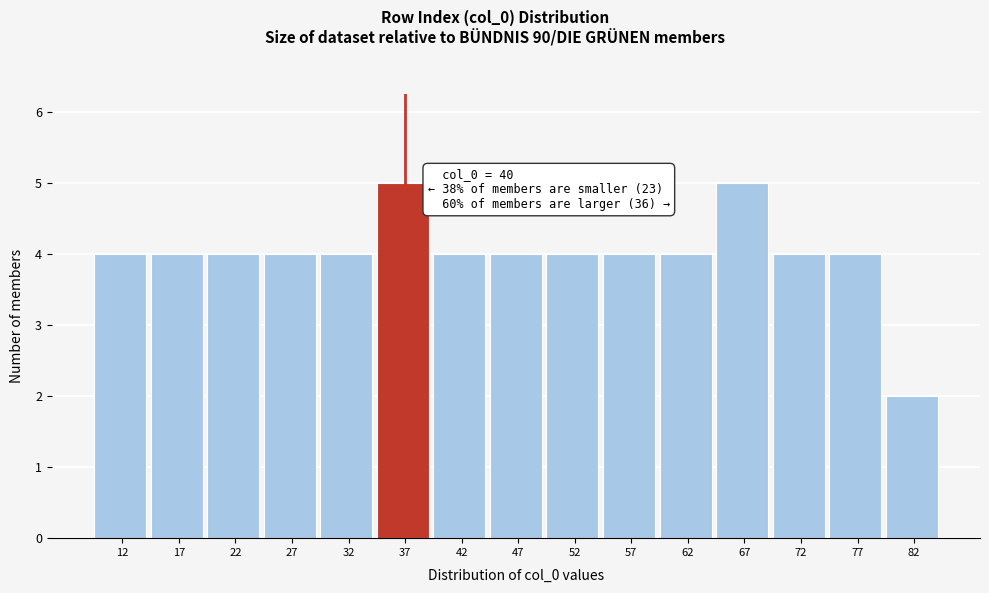

Reading left to right, what are all the values shown in this chart?

12=4	17=4	22=4	27=4	32=4	37=5	42=4	47=4	52=4	57=4	62=4	67=5	72=4	77=4	82=2